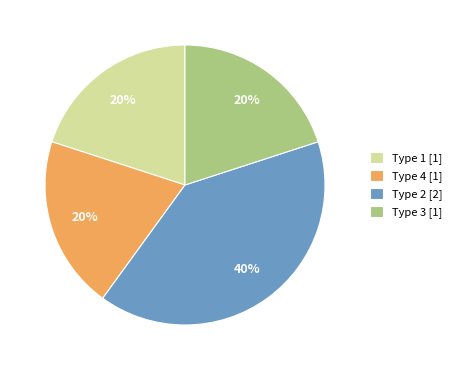

Which category has the biggest portion of the pie?

Type 2 [2]